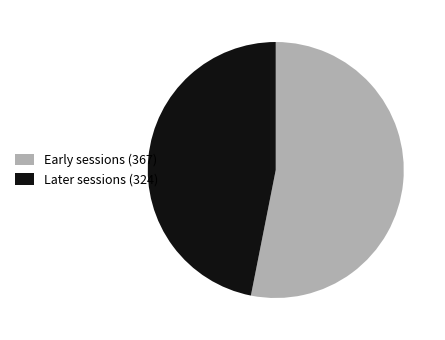

Do Later sessions (324) and Early sessions (367) together represent more than half of the pie?

Yes